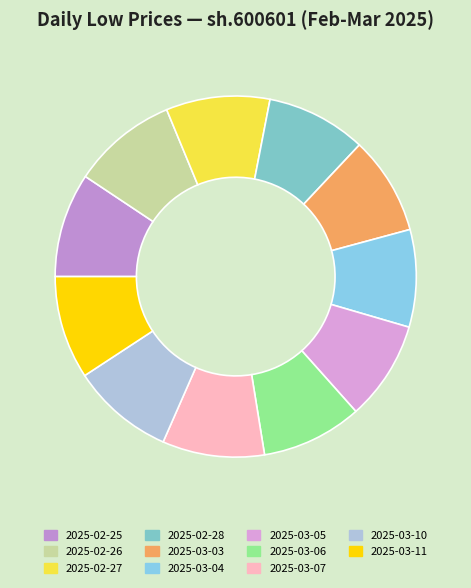

Which slice is the smallest?

2025-03-04